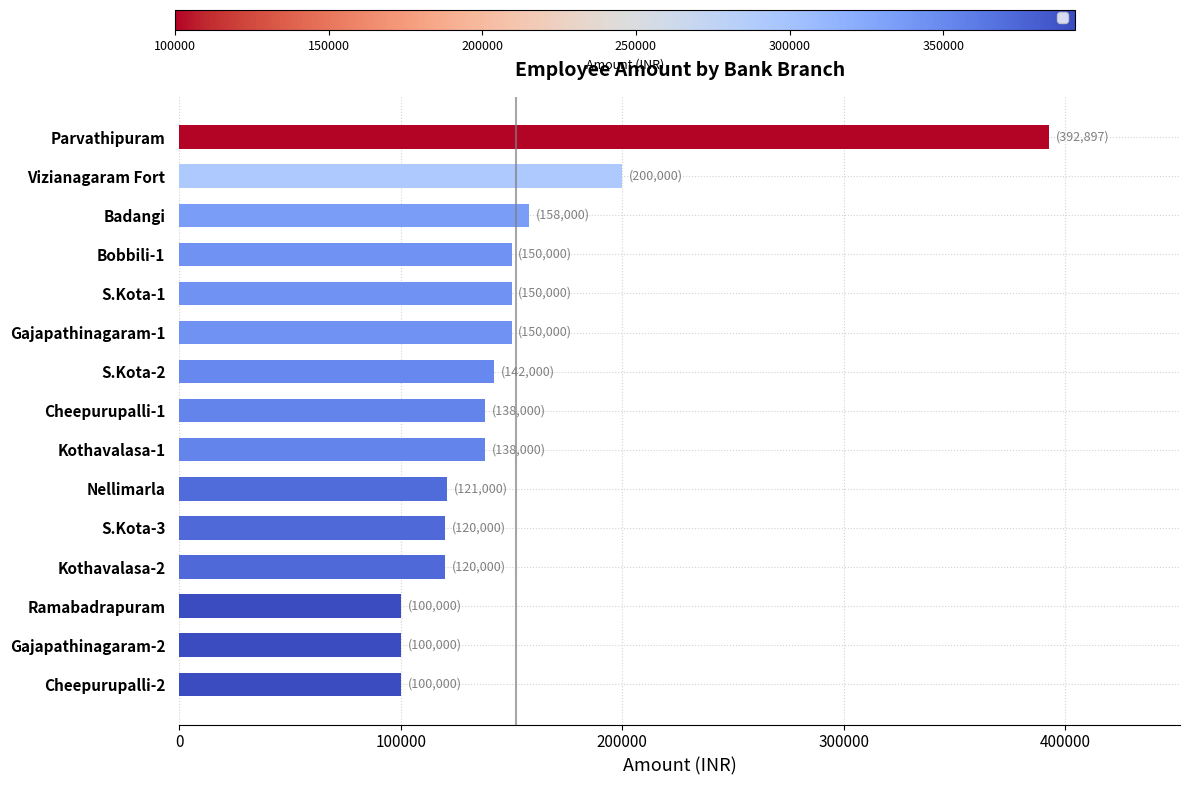

What is the greatest value displayed?

392897